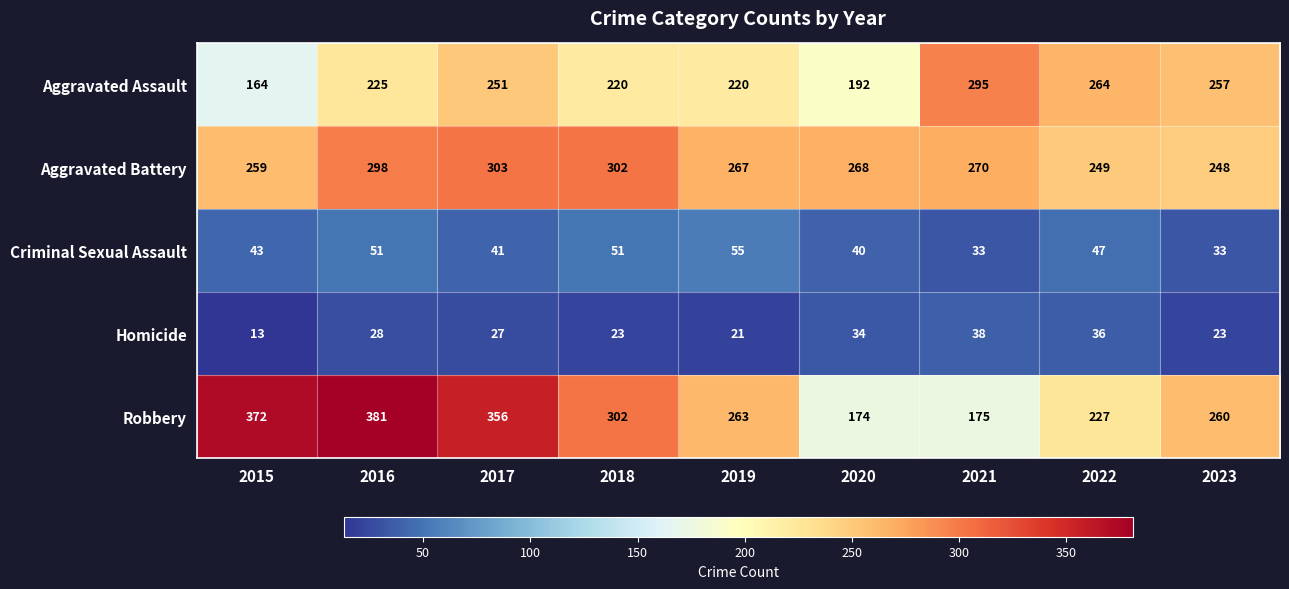

What is the total value across all series at 2019?

826